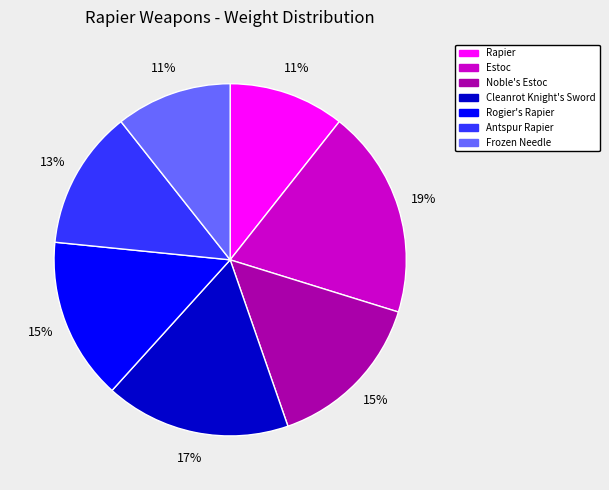

To the nearest percent, what portion does Frozen Needle represent?

11%